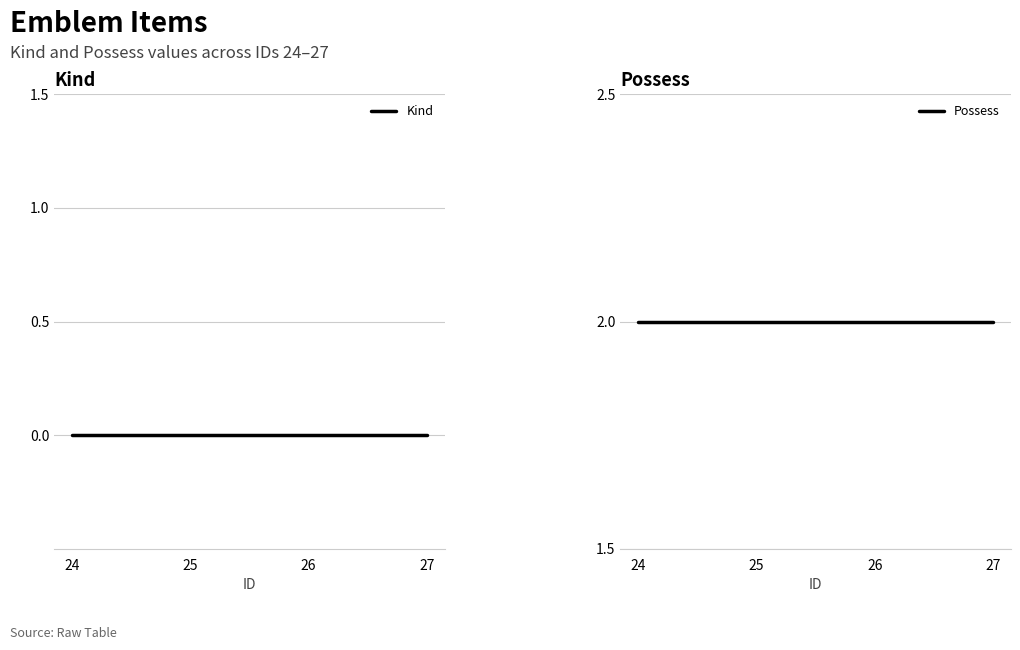

Reading right to left, what are all the values shown in this chart?

Kind: 27=0	26=0	25=0	24=0
Possess: 27=2	26=2	25=2	24=2